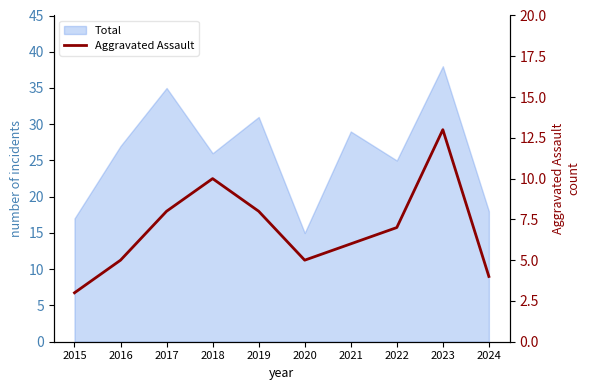

Count the number of categories in the chart.

10